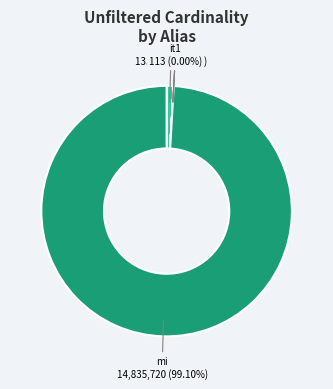

Does any single category account for the majority?

Yes